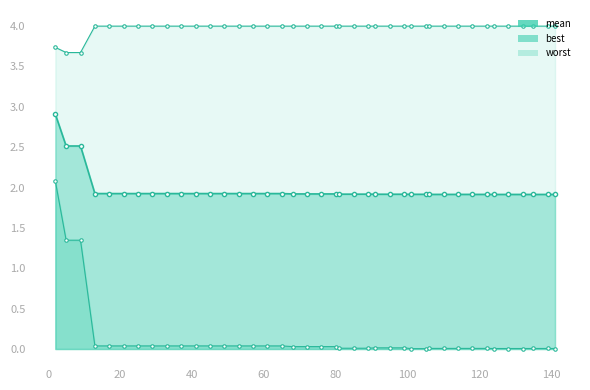

How many data points does each series have?

40